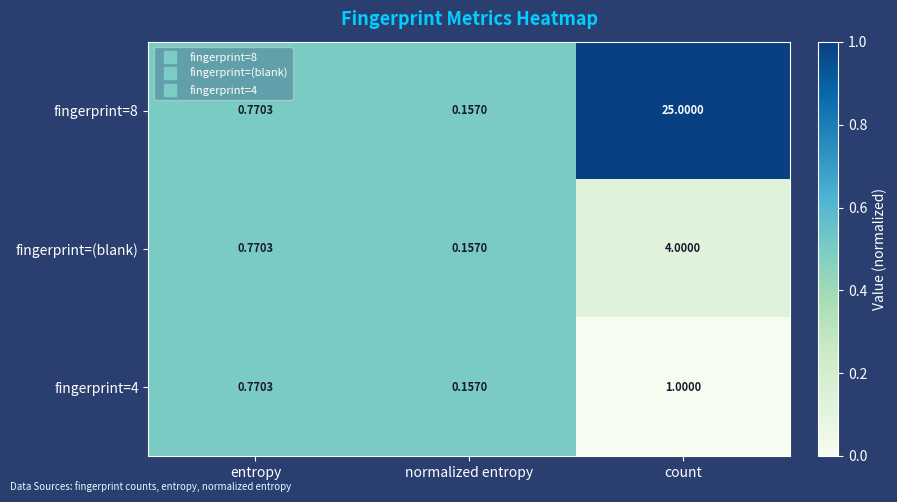

Which label corresponds to the smallest value in the chart?

normalized entropy